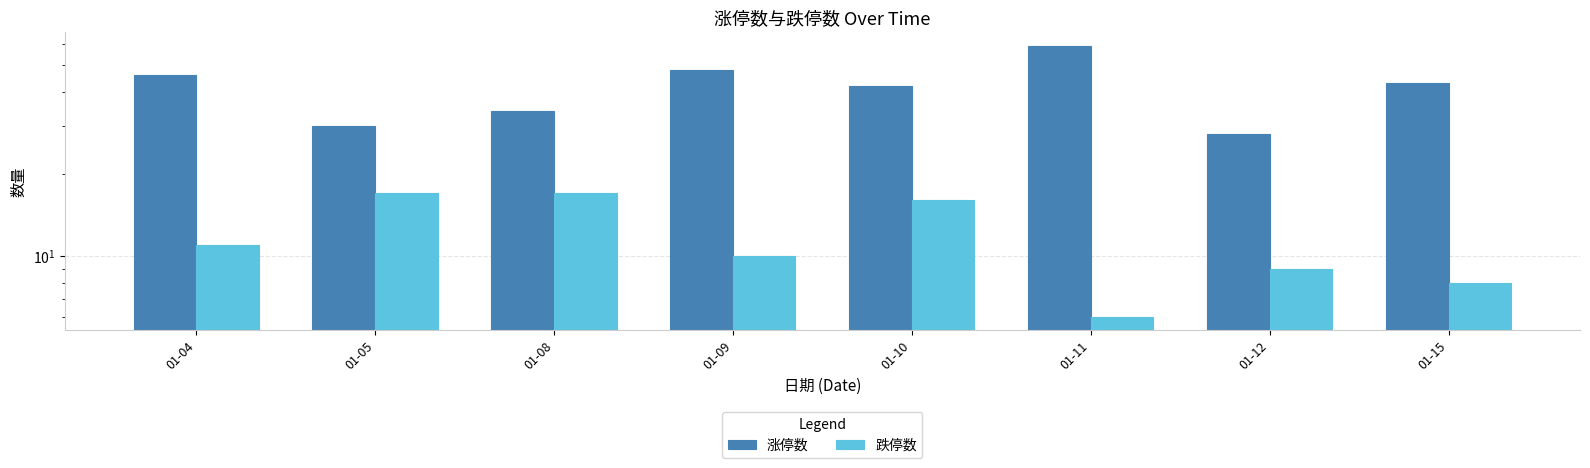

How many series are shown in this chart?

2